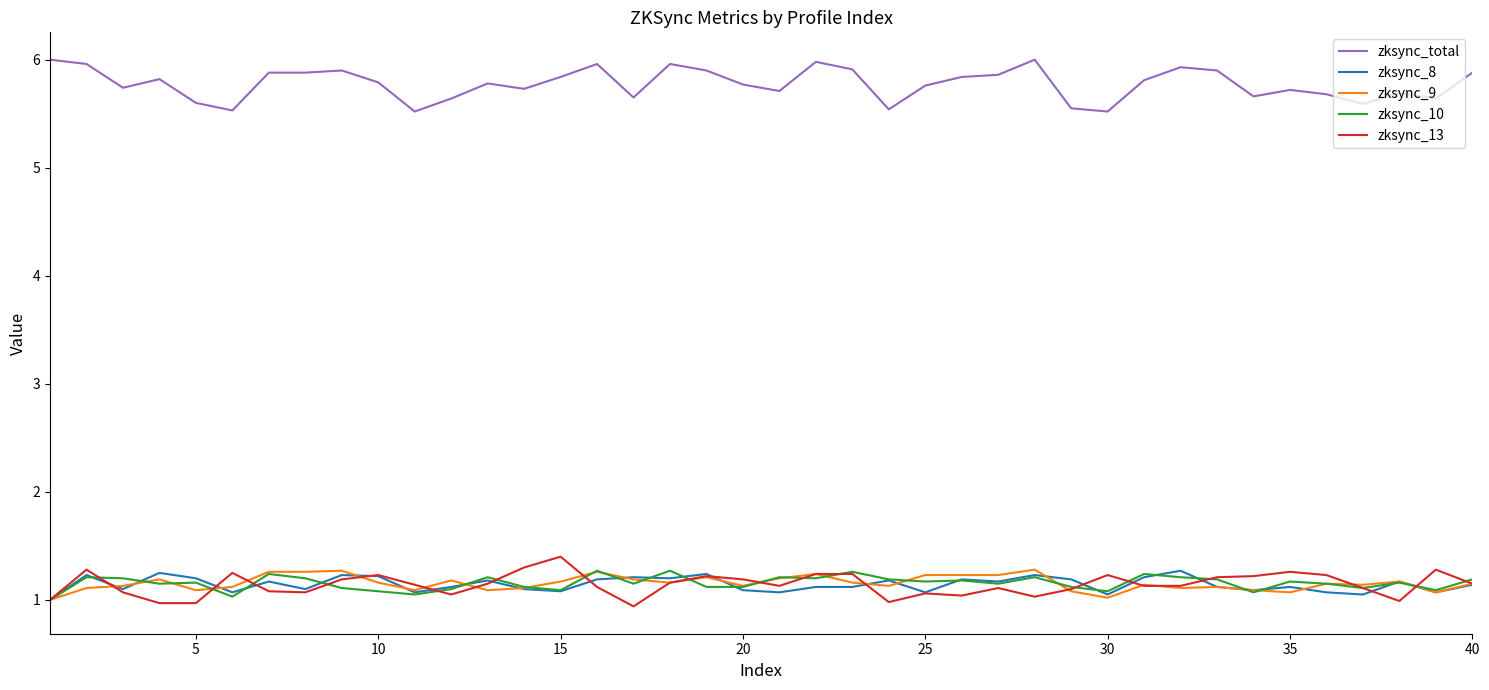

True or false: zksync_total and zksync_9 cross at least once.

False